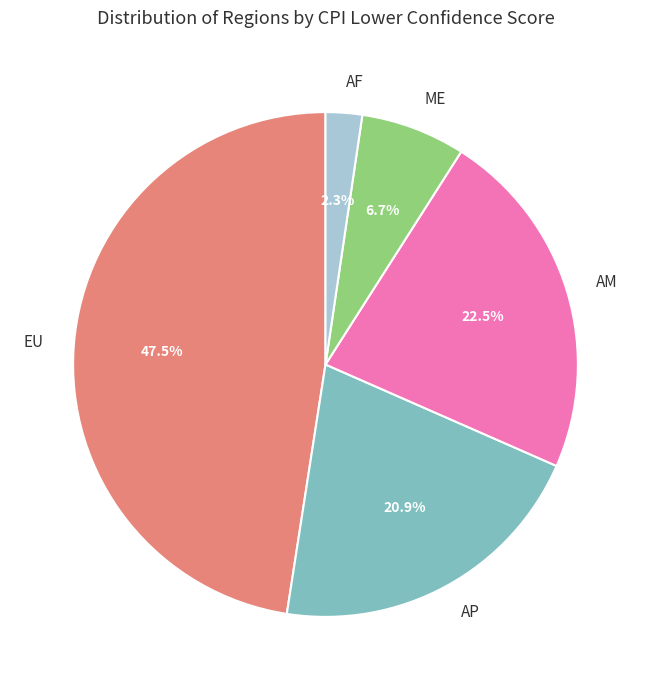

Is EU the majority of the pie?

No